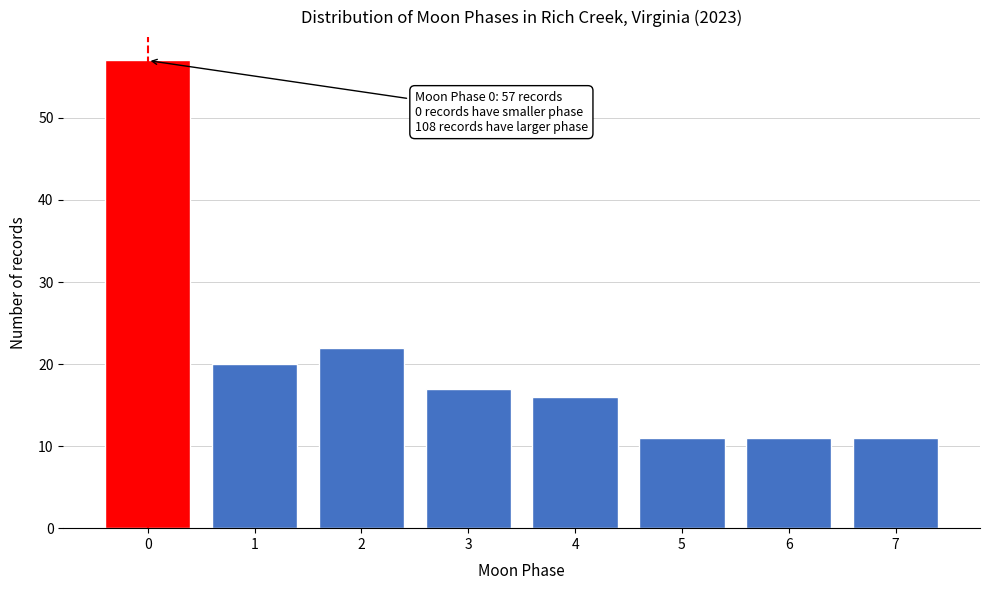

Reading left to right, list all the values displayed in this chart.

57	20	22	17	16	11	11	11